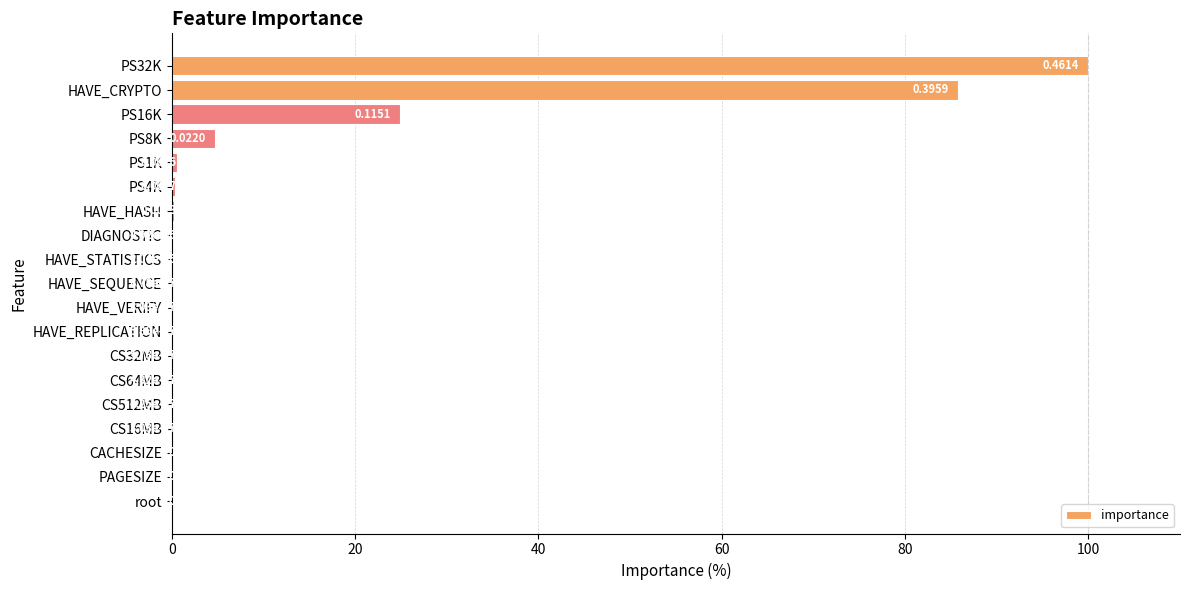

What is the change in value from PS8K to PAGESIZE?

-4.8